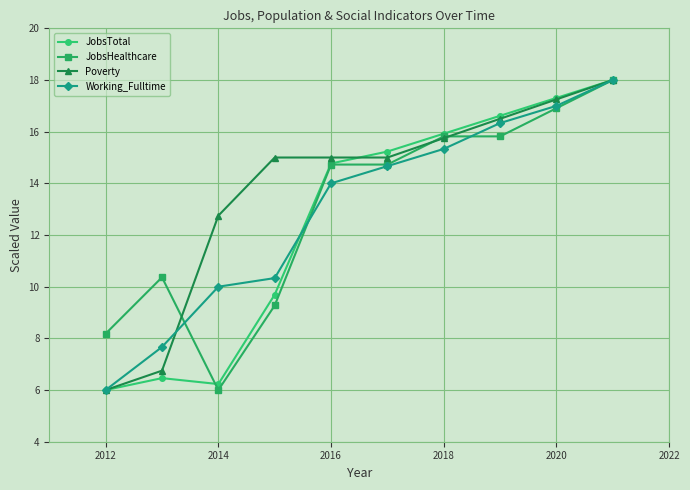

Which series has the largest total across all categories?

Poverty